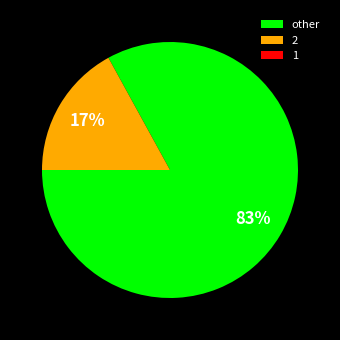

True or false: 2 accounts for 22% of the total.

False